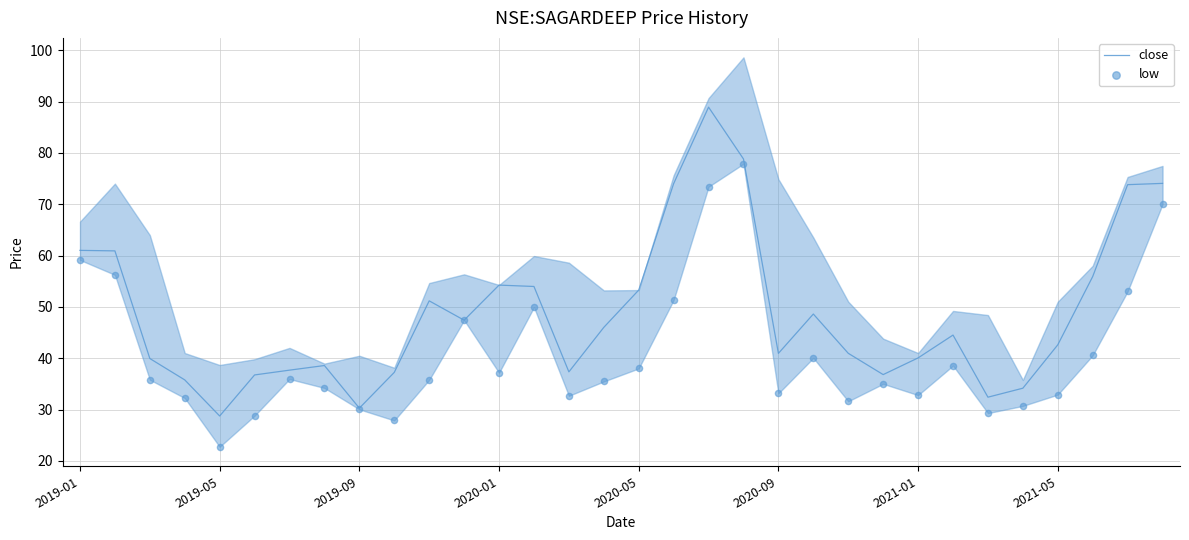

Which series contains the highest Y value?

close